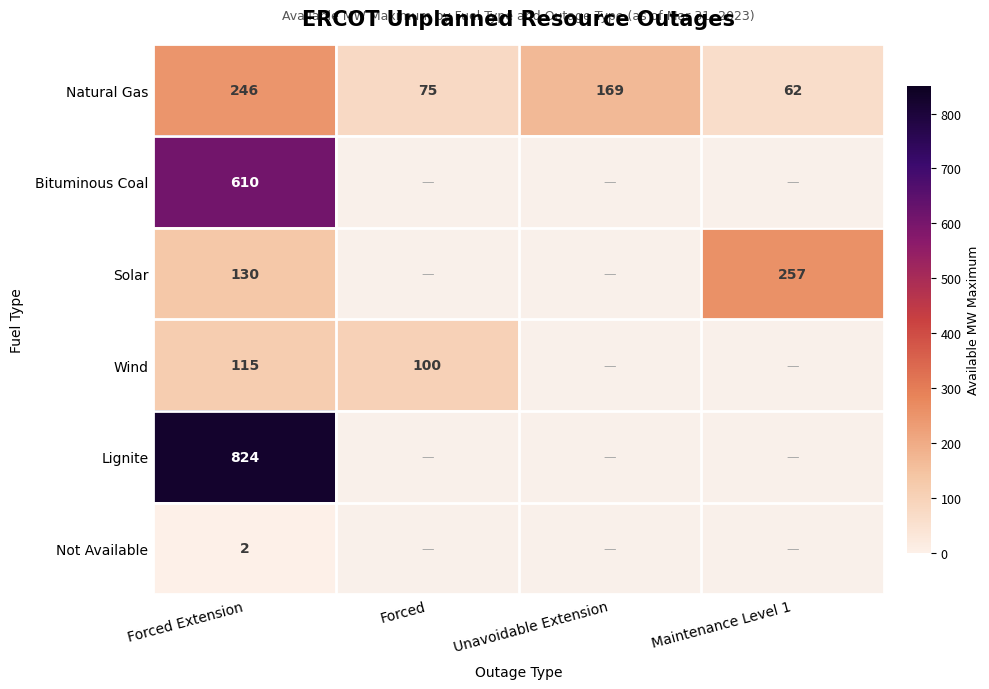

List the labels in order of Natural Gas value, smallest first.

Maintenance Level 1, Forced, Unavoidable Extension, Forced Extension